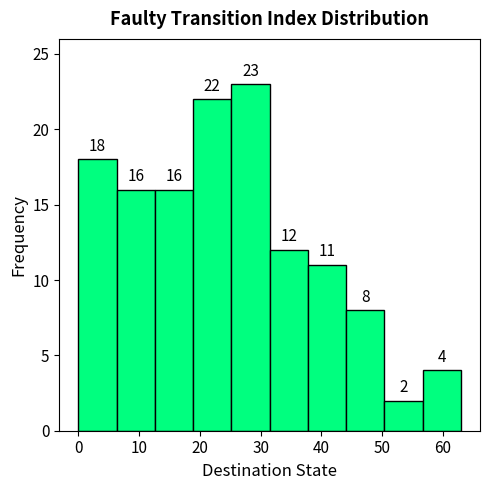

Which range on the x-axis has the tallest bar?

25.2 to 31.5